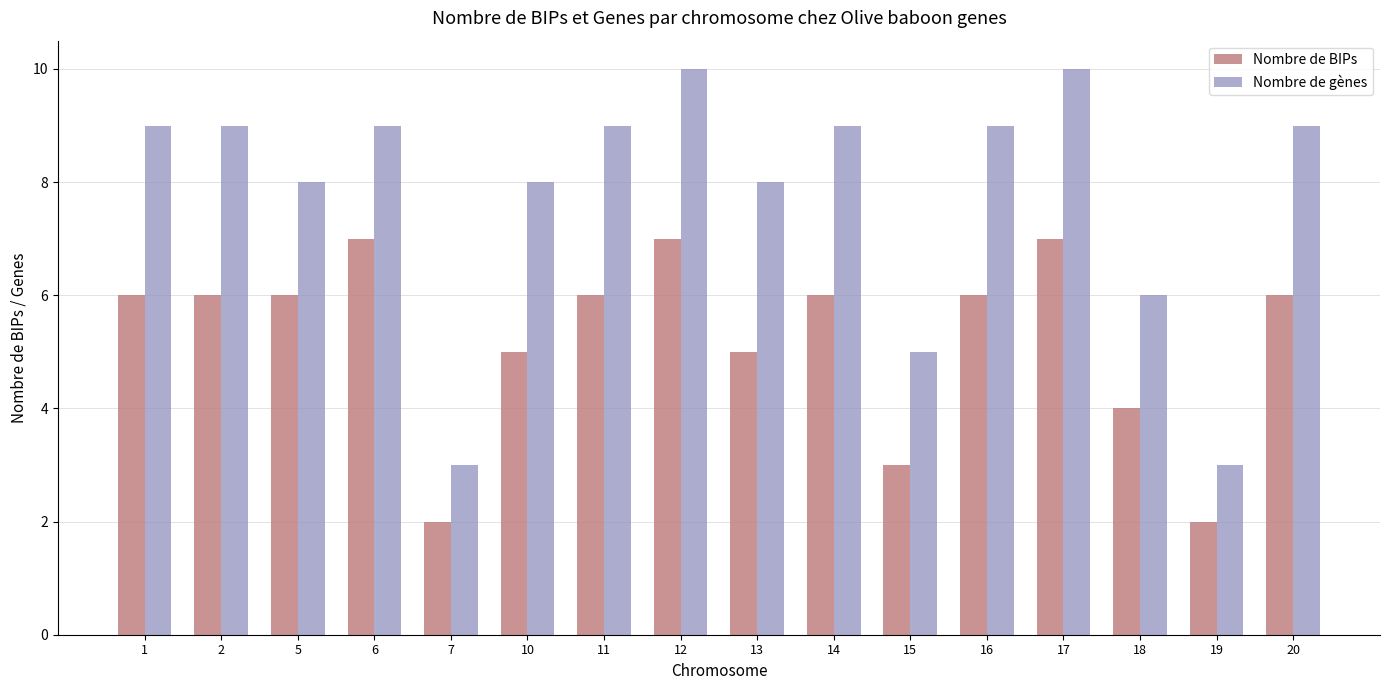

What is the total value across all series at 20?

15